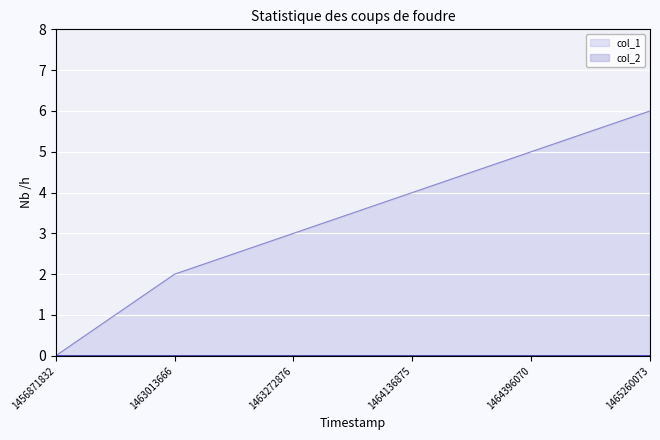

List the labels in order of value, smallest first.

1456871832, 1463013666, 1463272876, 1464136875, 1464396070, 1465260073